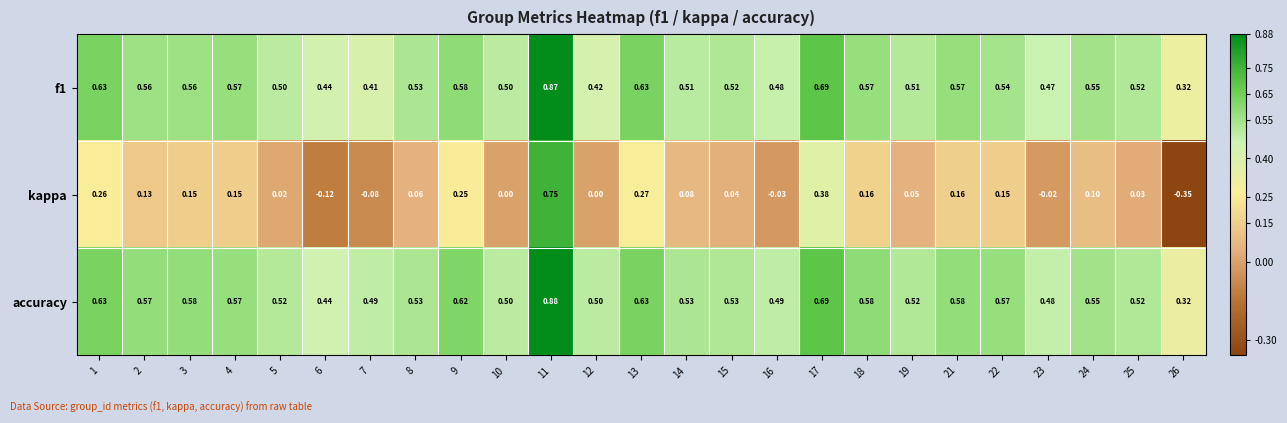

Which series changed the most between 5 and 6?

kappa